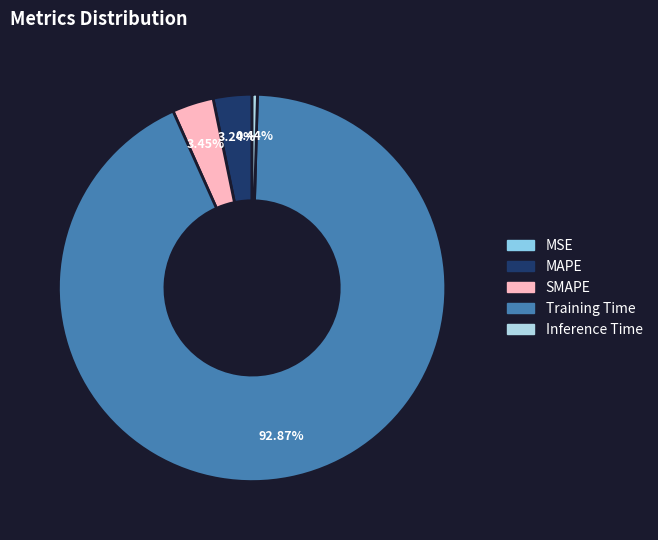

Which category has the smallest portion of the pie?

MSE